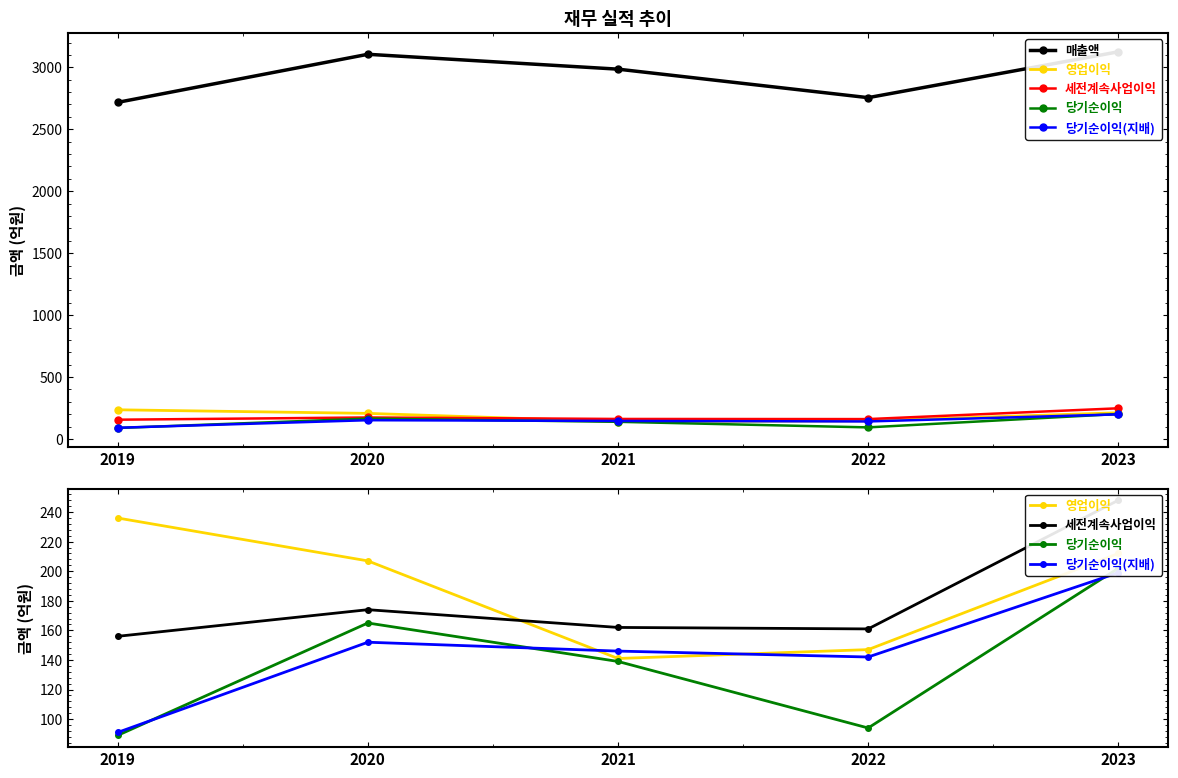

True or false: 당기순이익 and 영업이익 intersect in this chart.

False